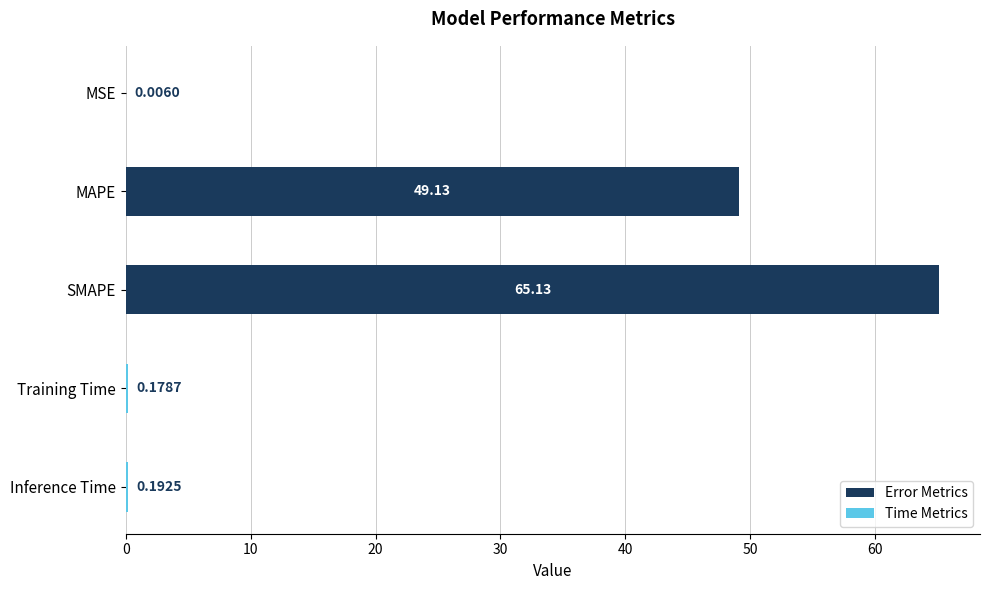

At which label is the value closest to 32?

MAPE